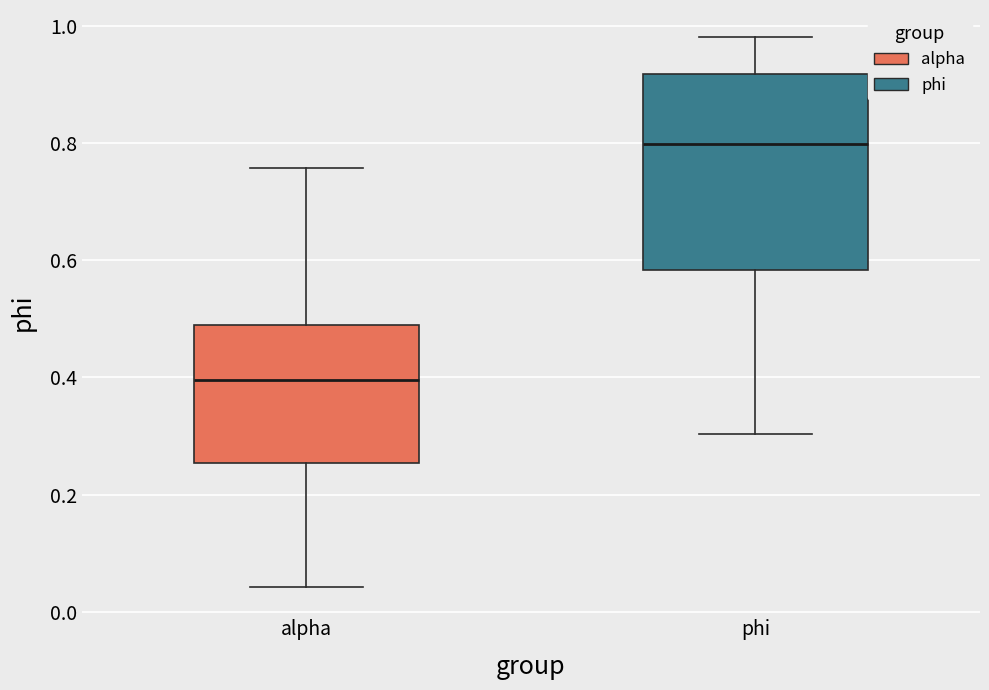

Where does the median line of the box for alpha sit on the y-axis? The values are not printed on the chart, so give them approximately, as read against the axis.

0.40